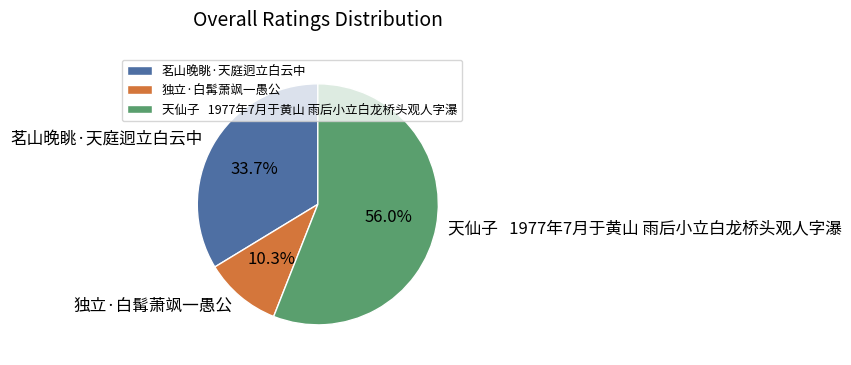

Is there a majority slice in this chart?

Yes